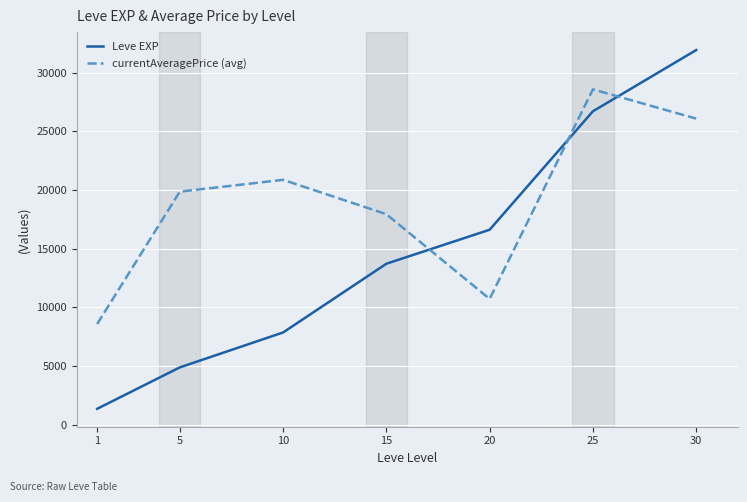

Is it true that currentAveragePrice (avg) equals 20874 at 10?

True